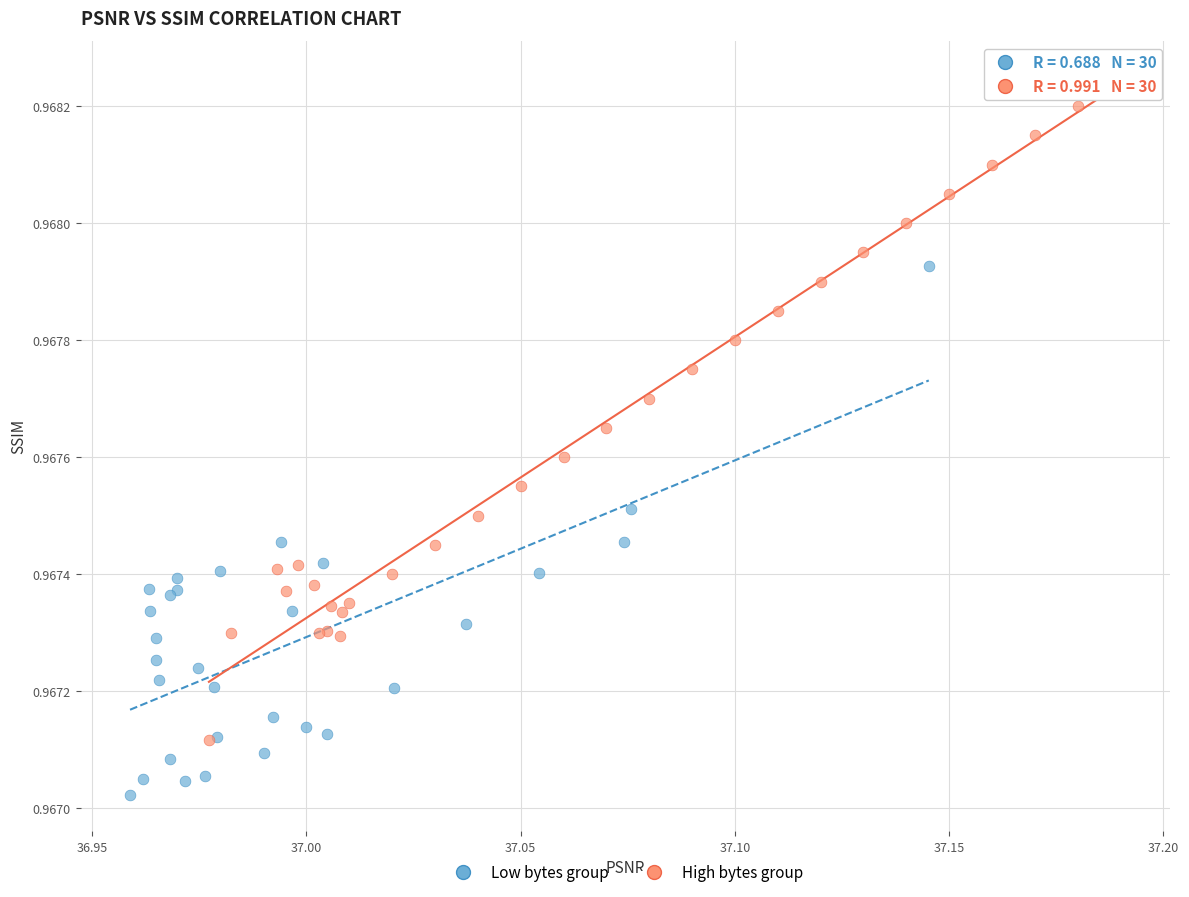

Which series reaches the maximum Y coordinate?

High bytes group